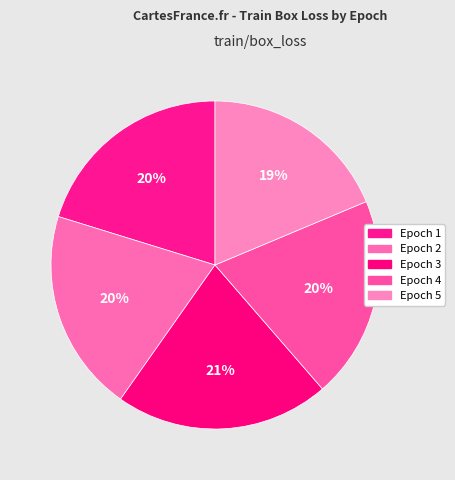

Count the number of slices in the pie.

5